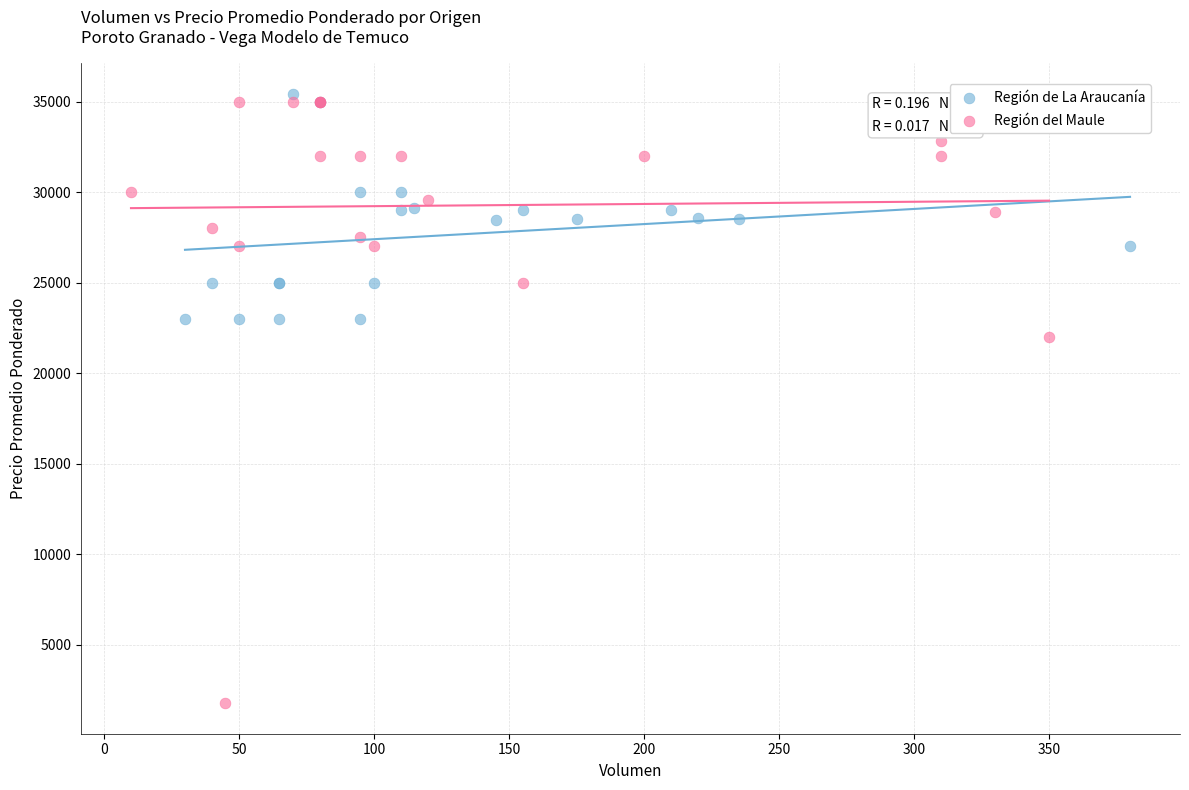

Which series has the widest spread of Y values?

Región del Maule